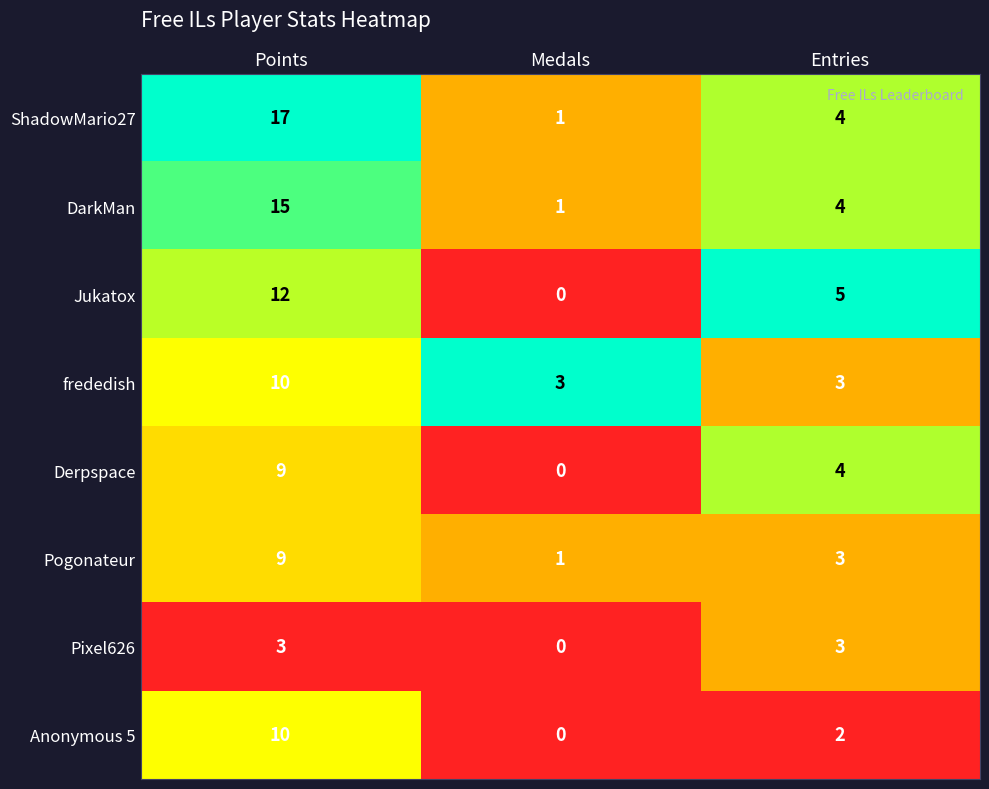

What is the total value across all series at Entries?

28